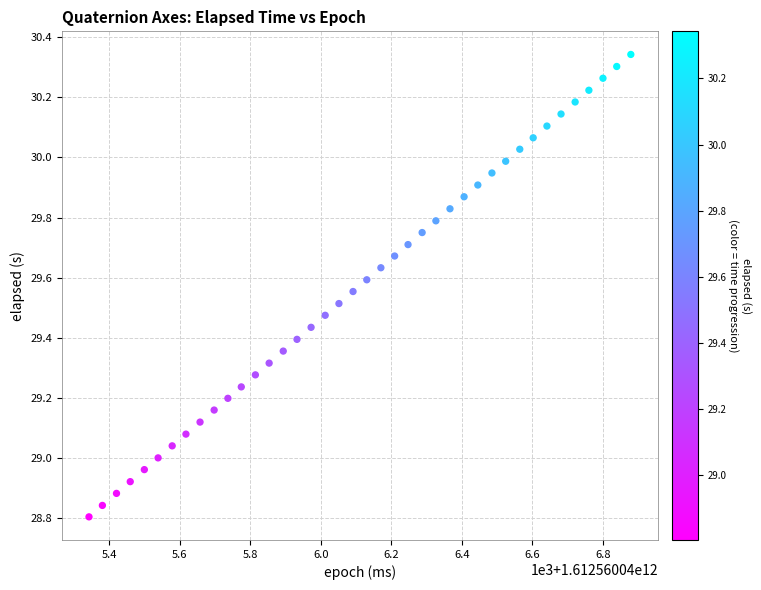

What is the range of Y values (max minus min)?

1.5